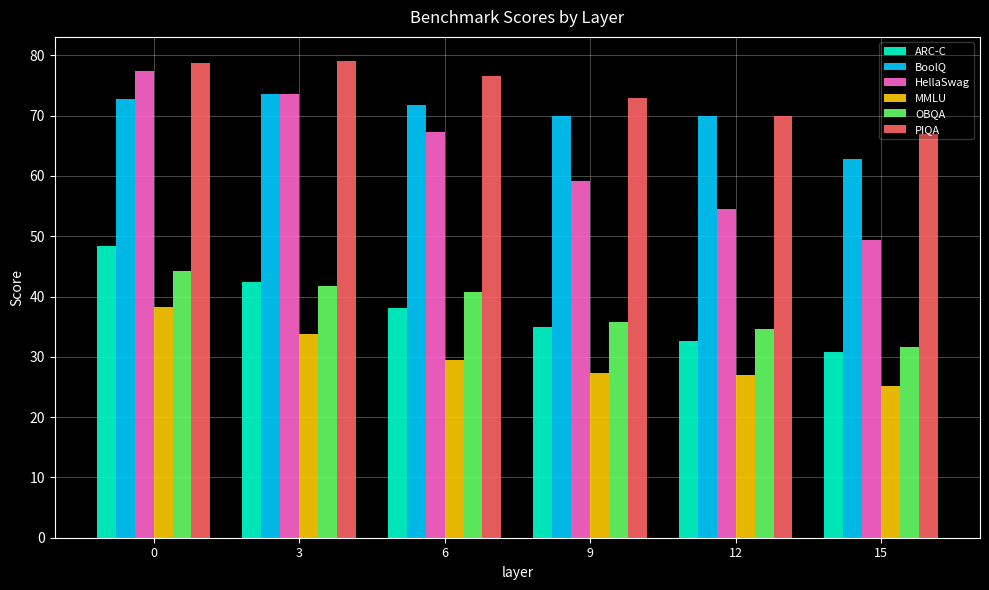

How many distinct data groups are displayed?

6